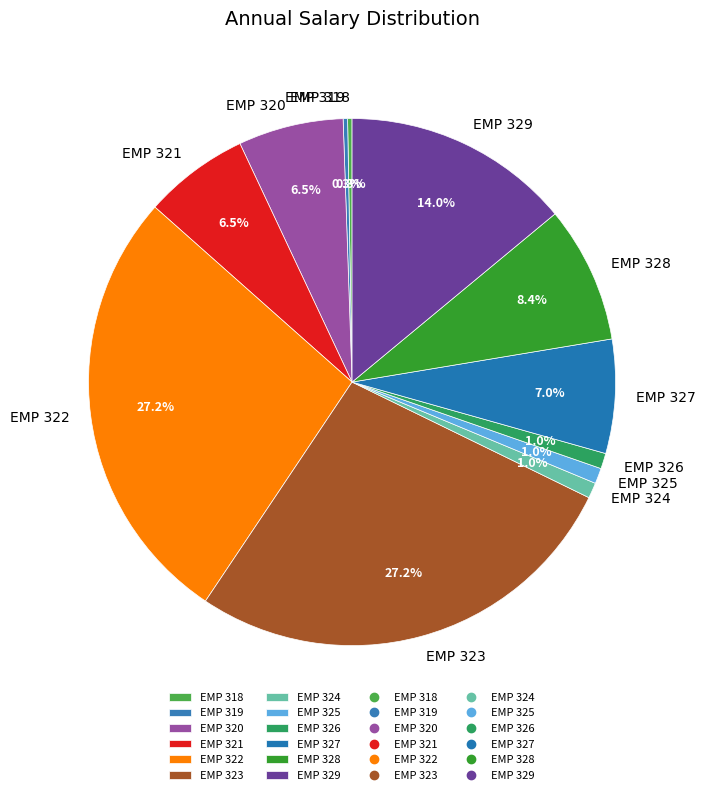

The EMP 327 slice represents 1% of the pie. True or false?

False